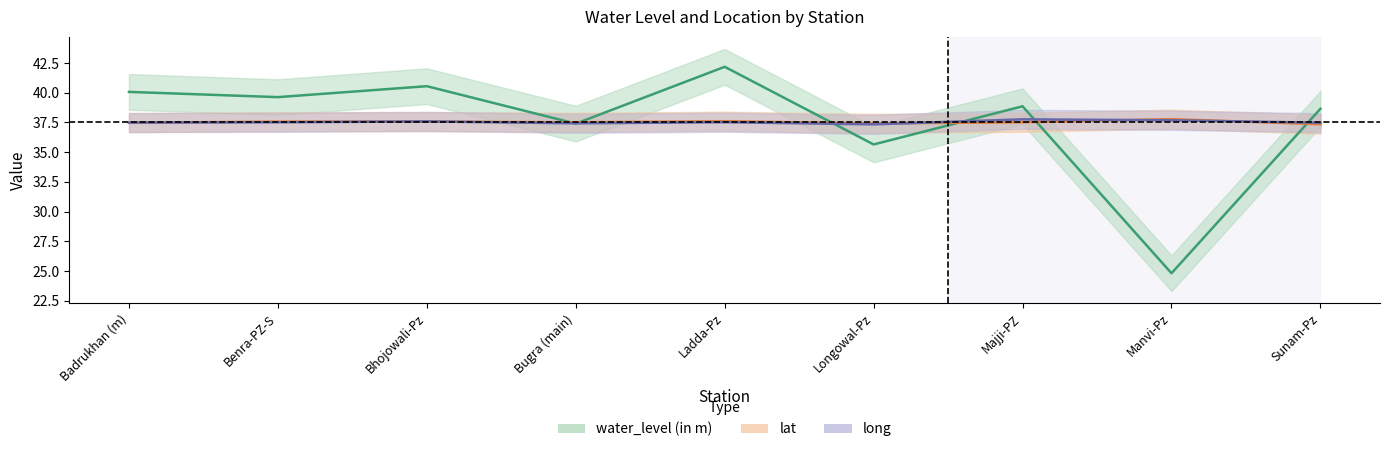

Rank the categories by lat value from highest to lowest.

Manvi-Pz, Ladda-Pz, Benra-PZ-S, Bhojowali-Pz, Majji-PZ, Bugra (main), Badrukhan (m), Longowal-Pz, Sunam-Pz